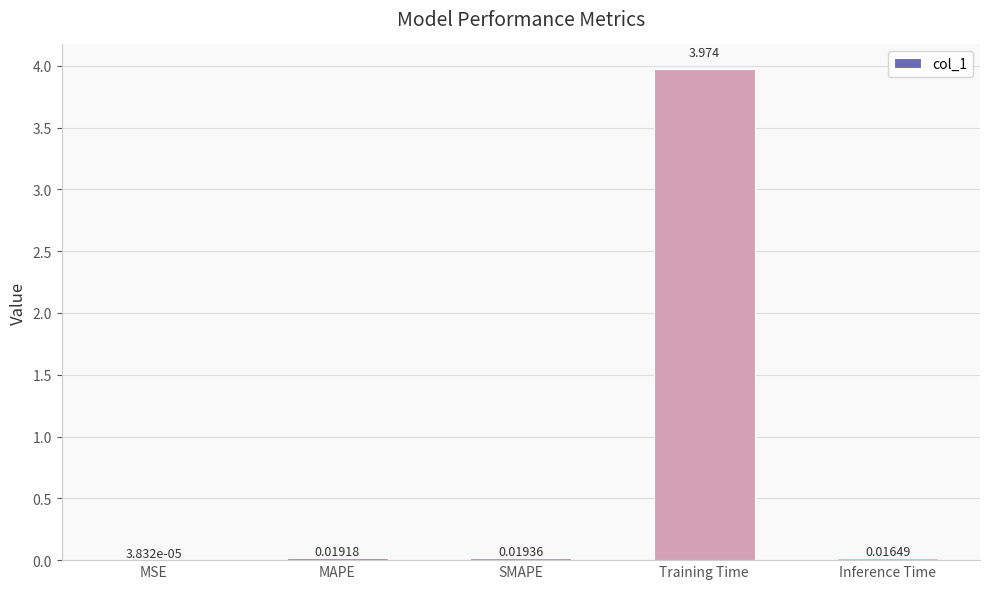

At which category does the chart reach its peak across all series?

Training Time